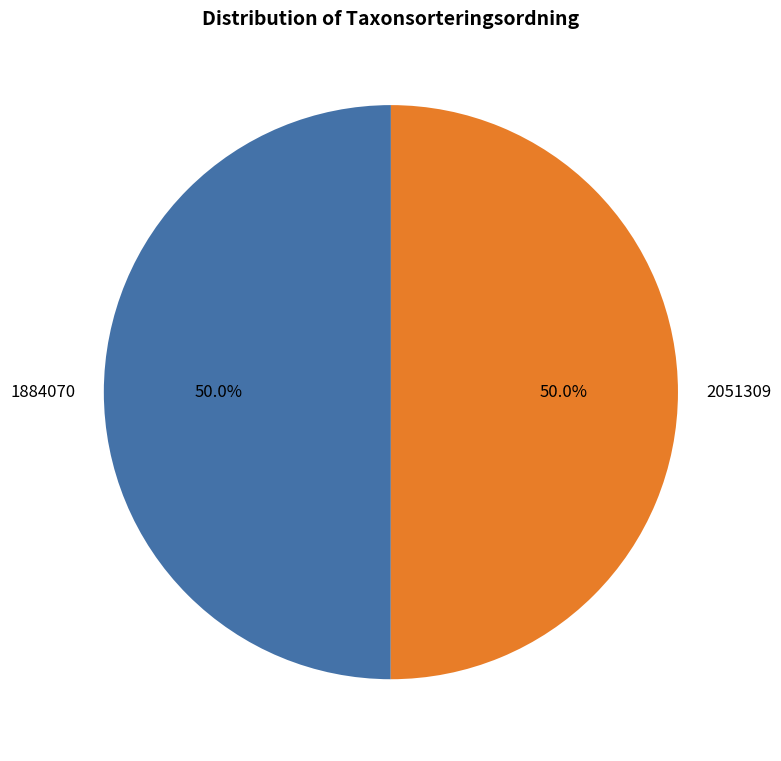

Combined, what portion of the pie is 2051309 and 1884070?

100.0%